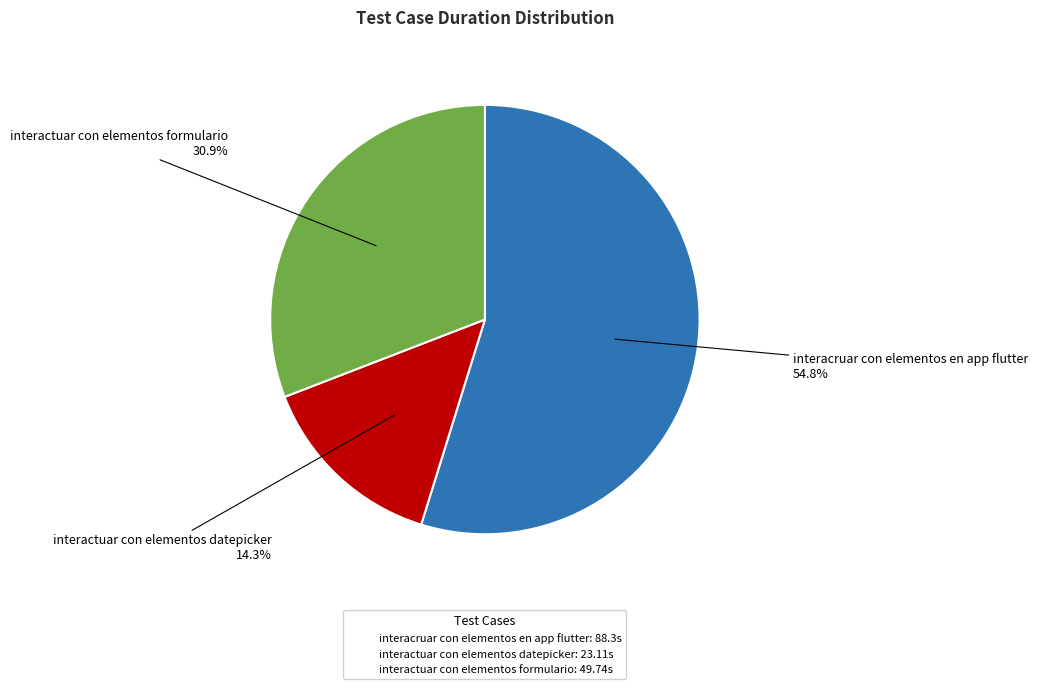

Which category has the smallest portion of the pie?

interactuar con elementos datepicker